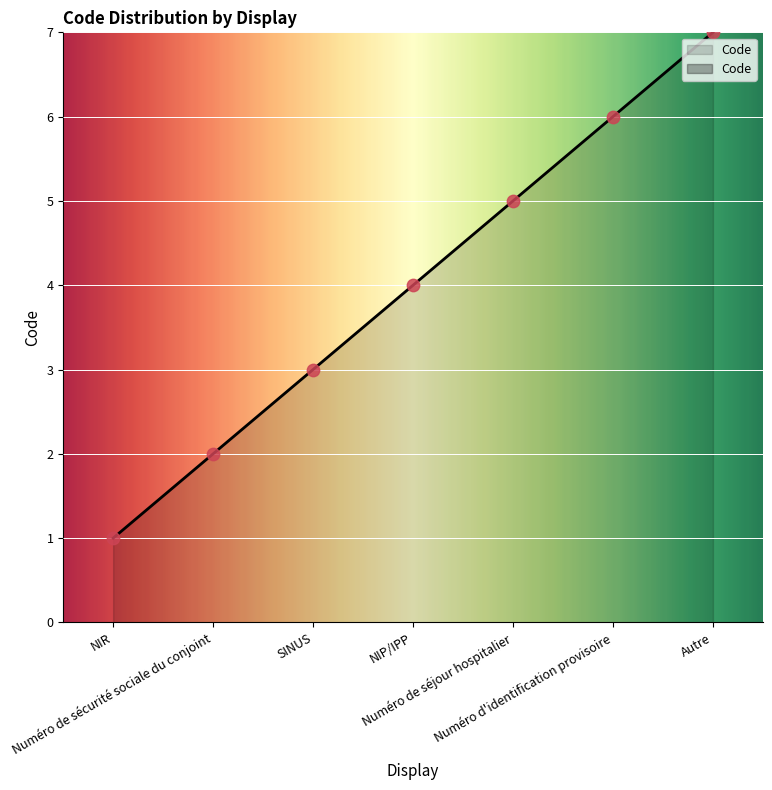

Between NIR and SINUS, which is larger?

SINUS